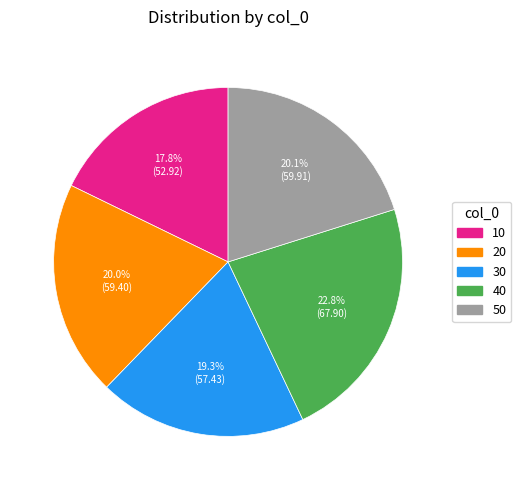

Is 50 the majority of the pie?

No